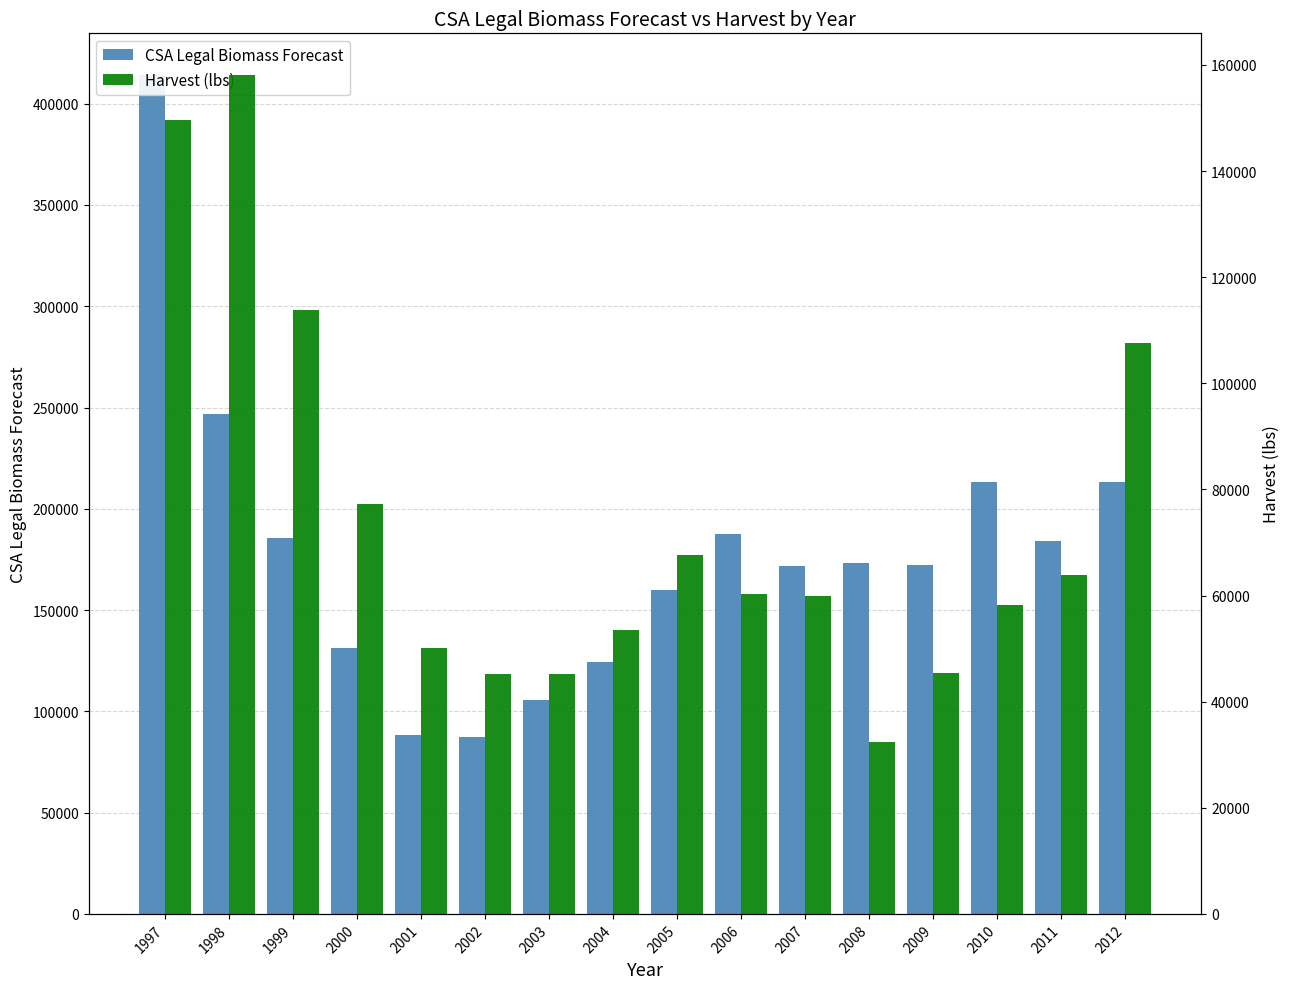

At which label does Harvest (lbs) reach its peak?

1998